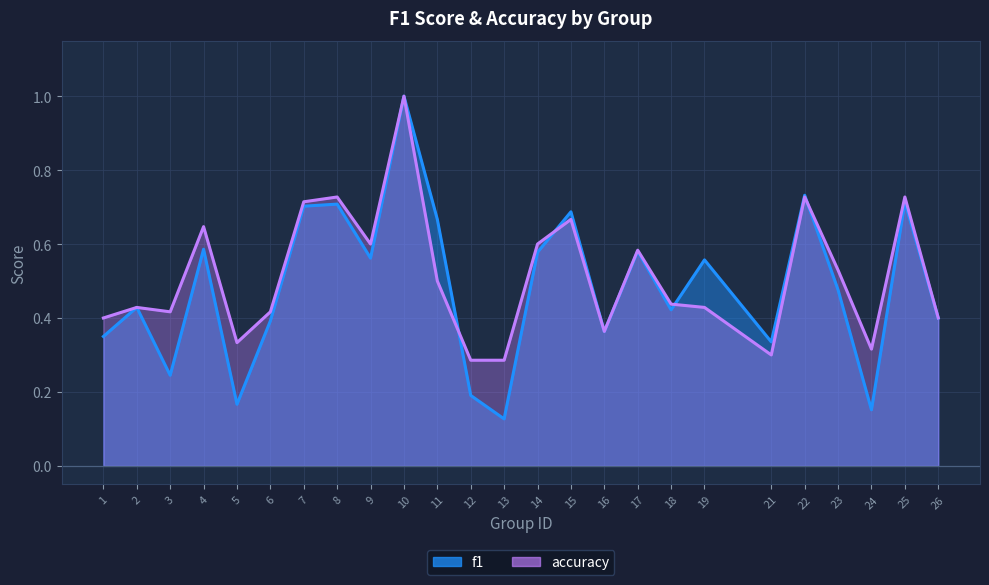

What are all the series names shown in the legend?

f1, accuracy